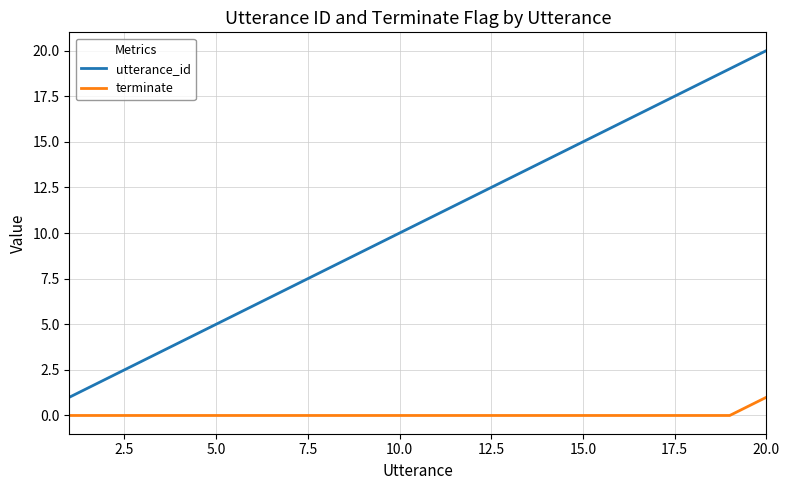

Reading right to left, list all the values displayed in this chart.

utterance_id: 20	19	18	17	16	15	14	13	12	11	10	9	8	7	6	5	4	3	2	1
terminate: 1	0	0	0	0	0	0	0	0	0	0	0	0	0	0	0	0	0	0	0